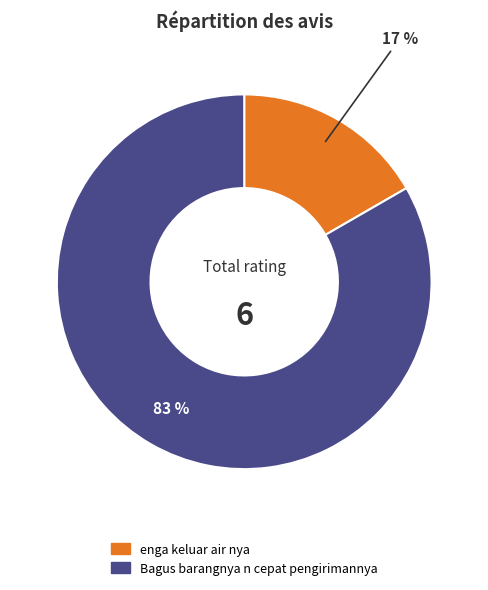

What percentage is the enga keluar air nya slice, to the nearest percent?

17%